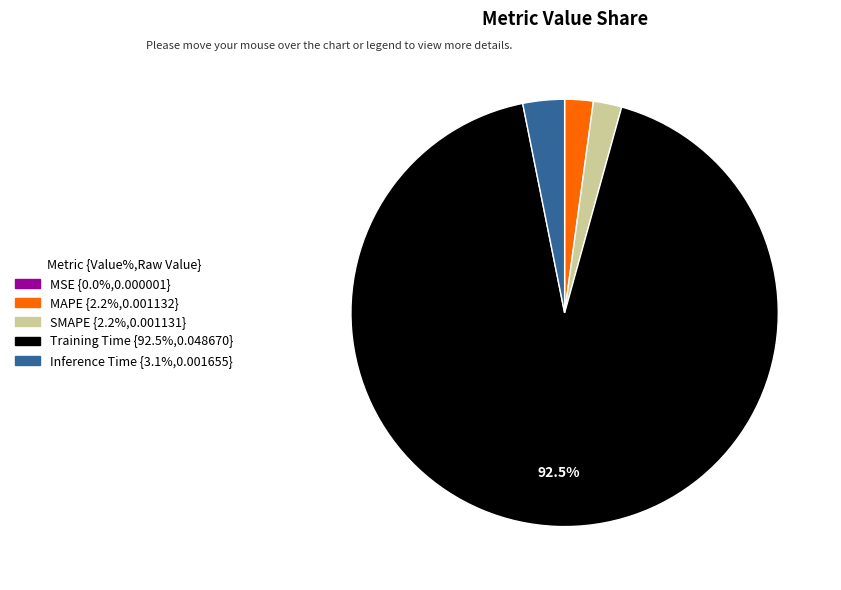

Combined, do SMAPE and Training Time account for over 50%?

Yes